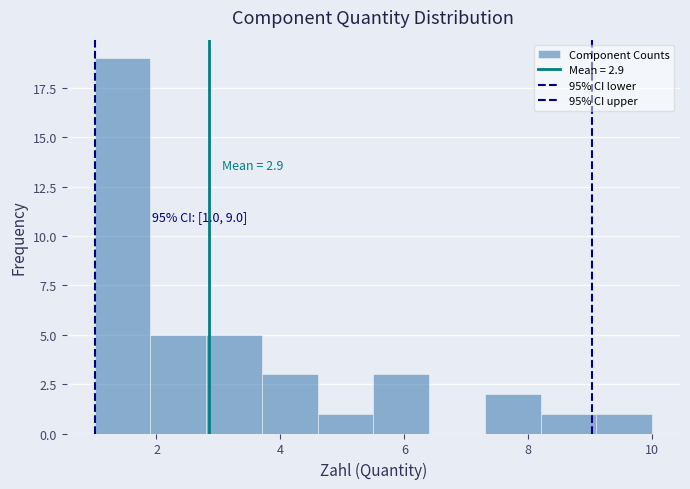

Over which range of the x-axis is the bar tallest?

1.0 to 1.9